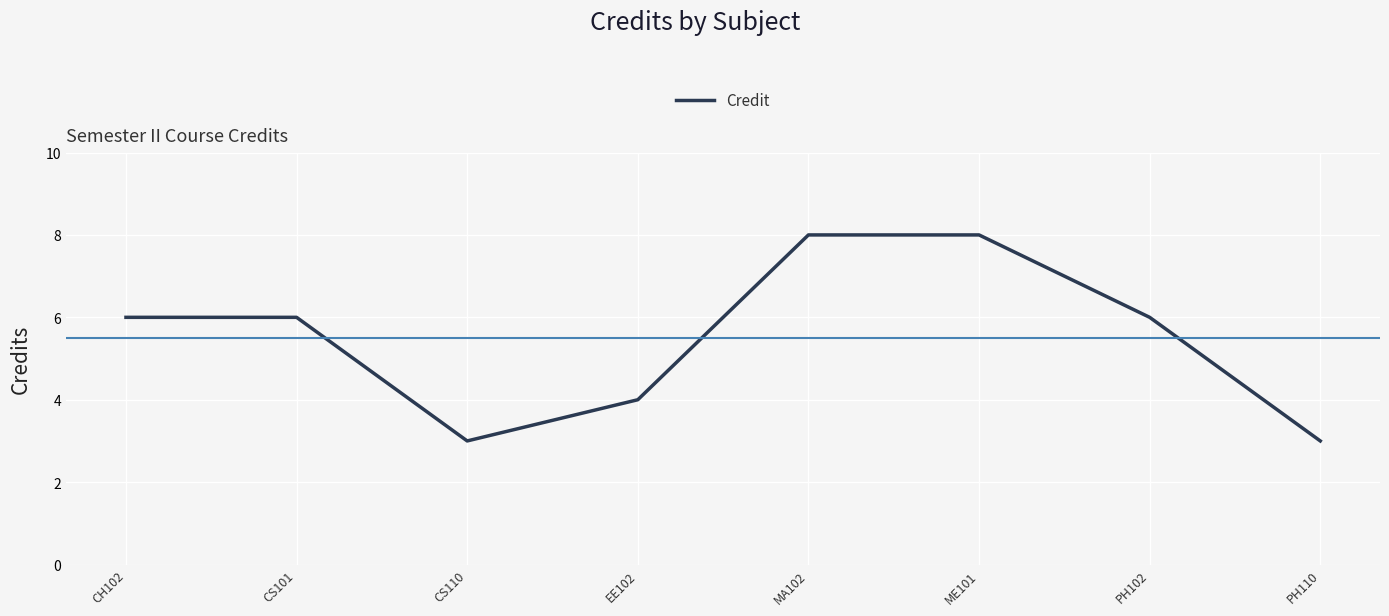

Reading left to right, transcribe all the data shown in this chart.

CH102=6	CS101=6	CS110=3	EE102=4	MA102=8	ME101=8	PH102=6	PH110=3